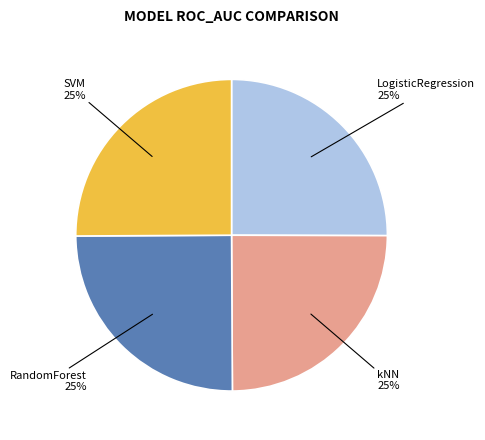

Does any single category account for the majority?

No